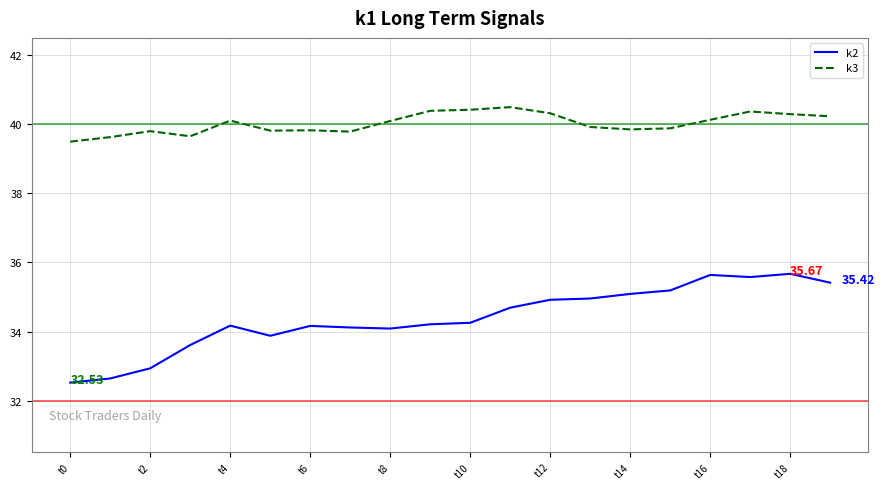

At how many categories does at least one series exceed 37?

20